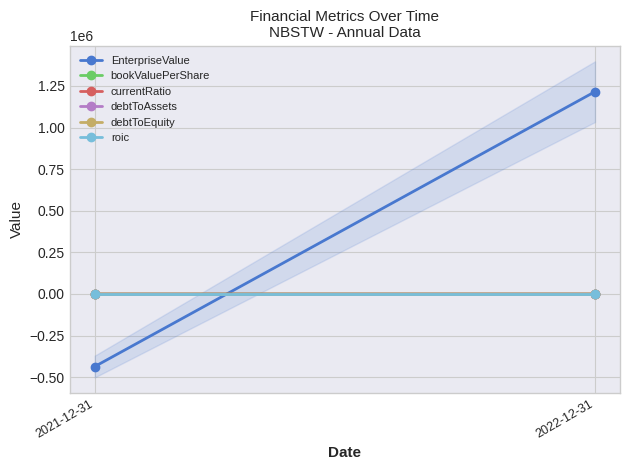

Reading left to right, extract all data points from this chart.

EnterpriseValue: -435936.0	1215335.6
bookValuePerShare: 0.0	9.9
currentRatio: 2.3	0.0
debtToAssets: 0.0	0.0
debtToEquity: 0.0	0.0
roic: -0.0	-0.0